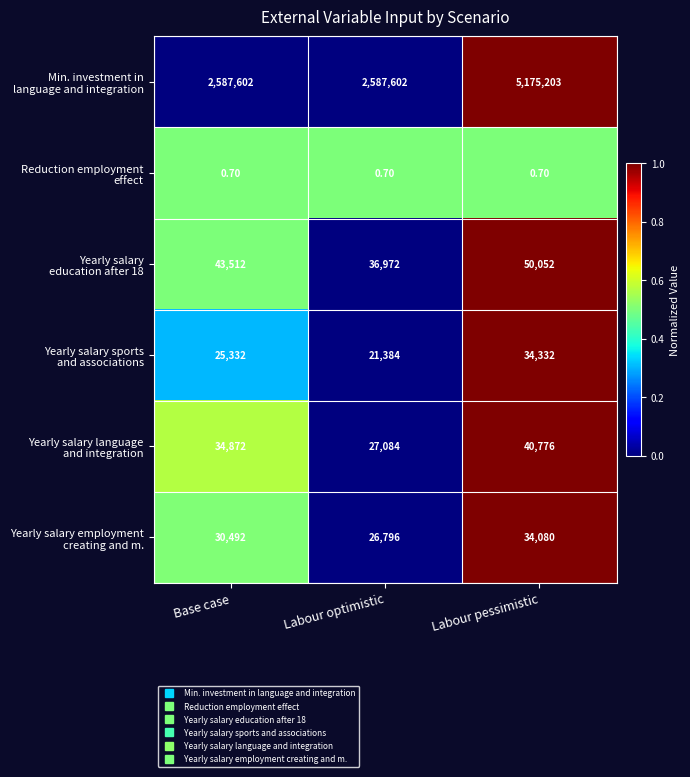

At which category is the sum across all series the highest?

Labour pessimistic